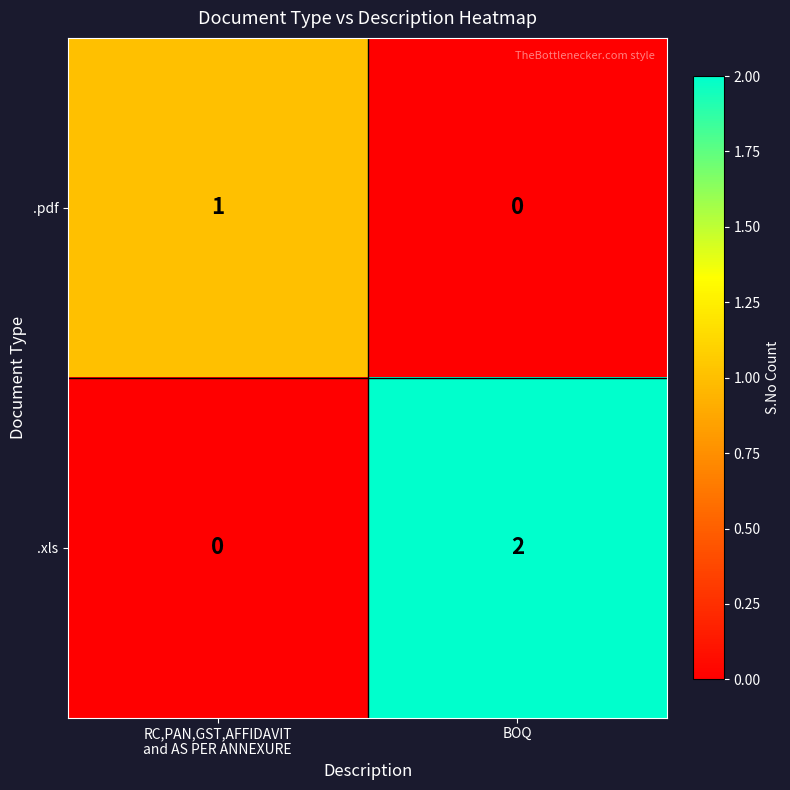

Which series has the widest spread of values?

.xls